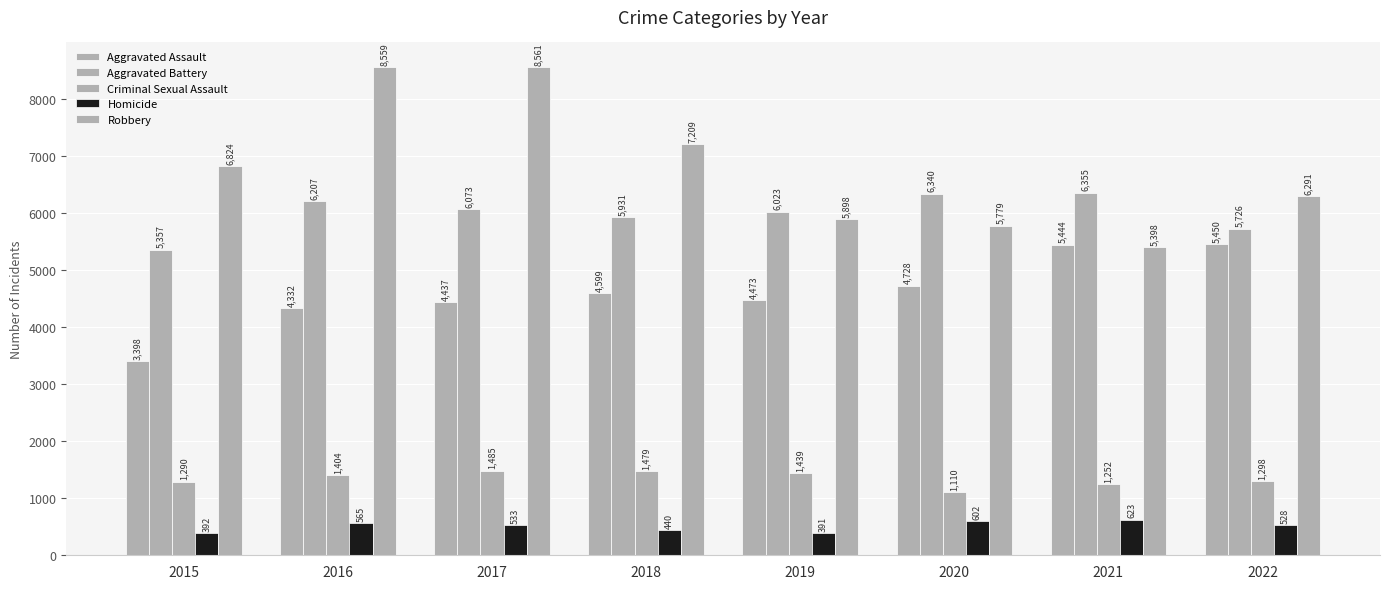

At how many categories does at least one series exceed 7831?

2